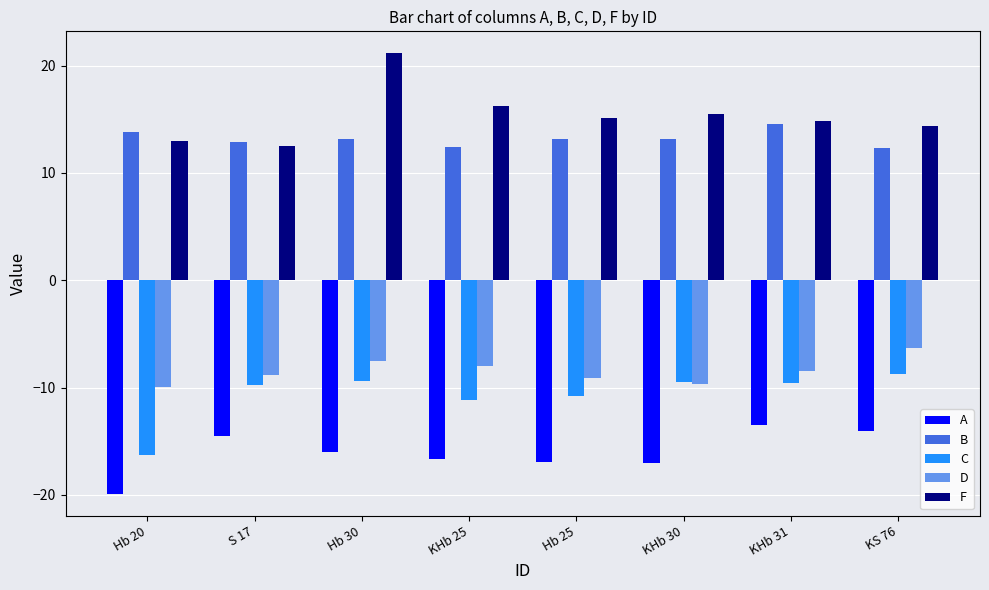

What is the sum of all D values?

-67.9